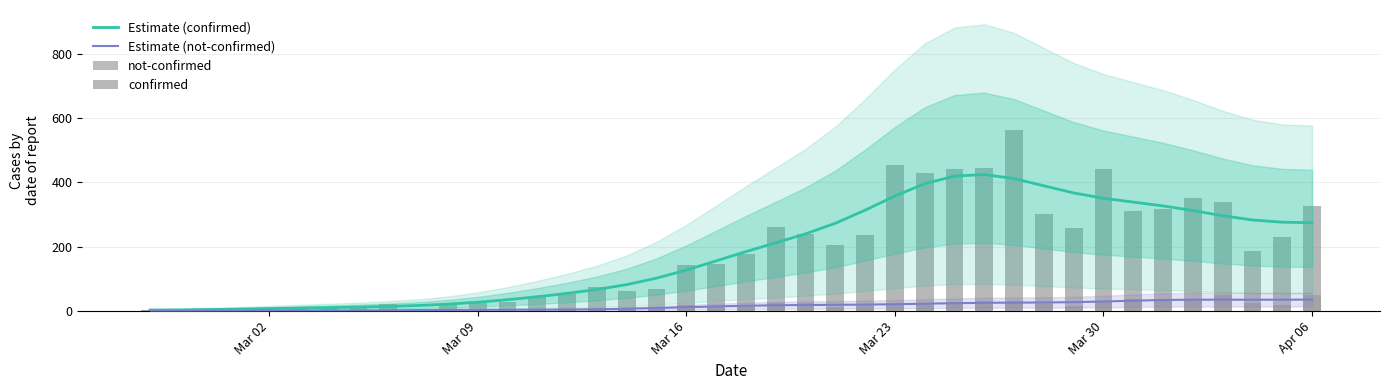

Count the number of data series in this chart.

4